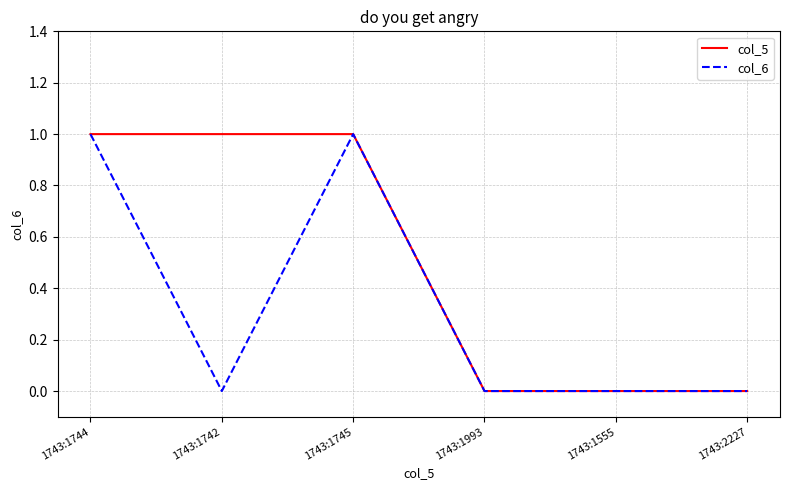

What position from the left is 1743:1742?

2